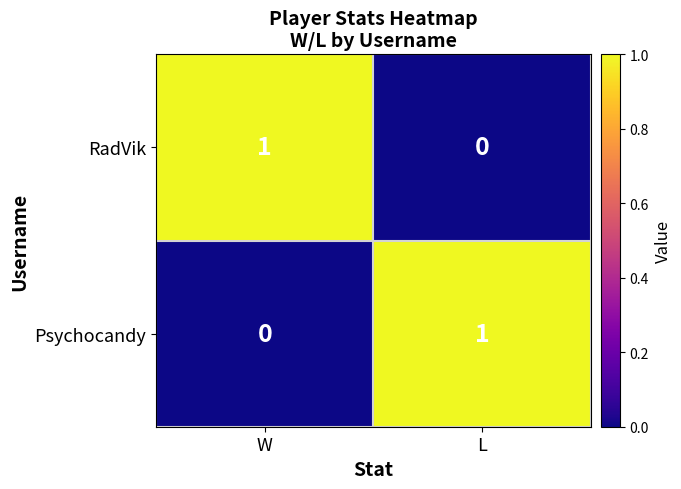

Is it true that RadVik equals 0 at W?

False